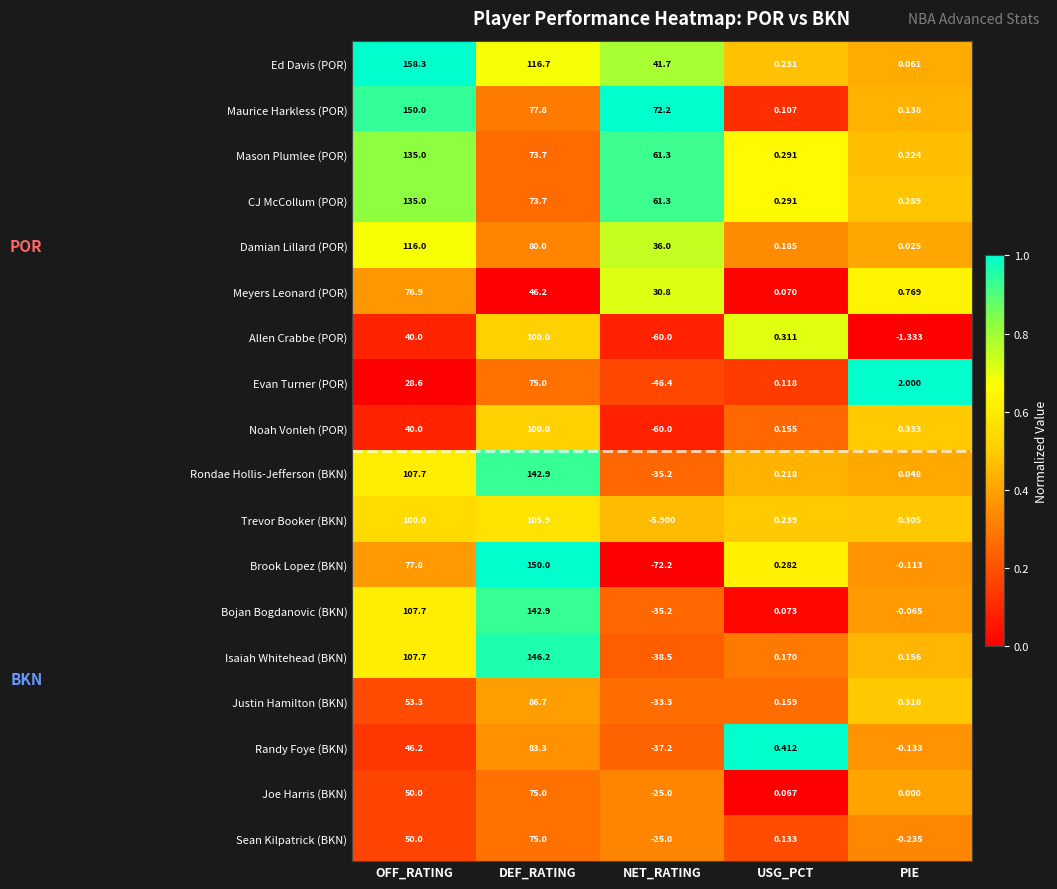

Which category has the highest value in the Isaiah Whitehead (BKN) series?

DEF_RATING